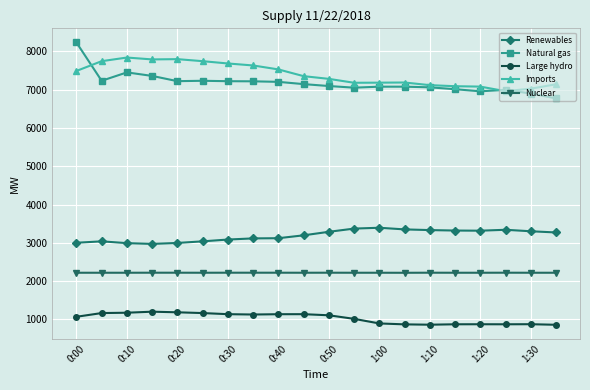

List the series in order of their peak value, lowest first.

Large hydro, Nuclear, Renewables, Imports, Natural gas